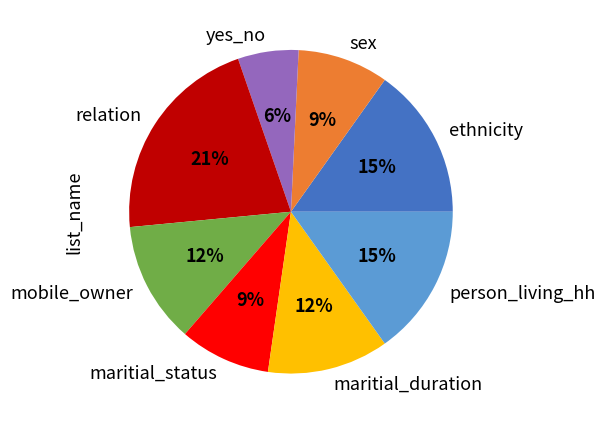

Combined, do mobile_owner and yes_no account for over 50%?

No